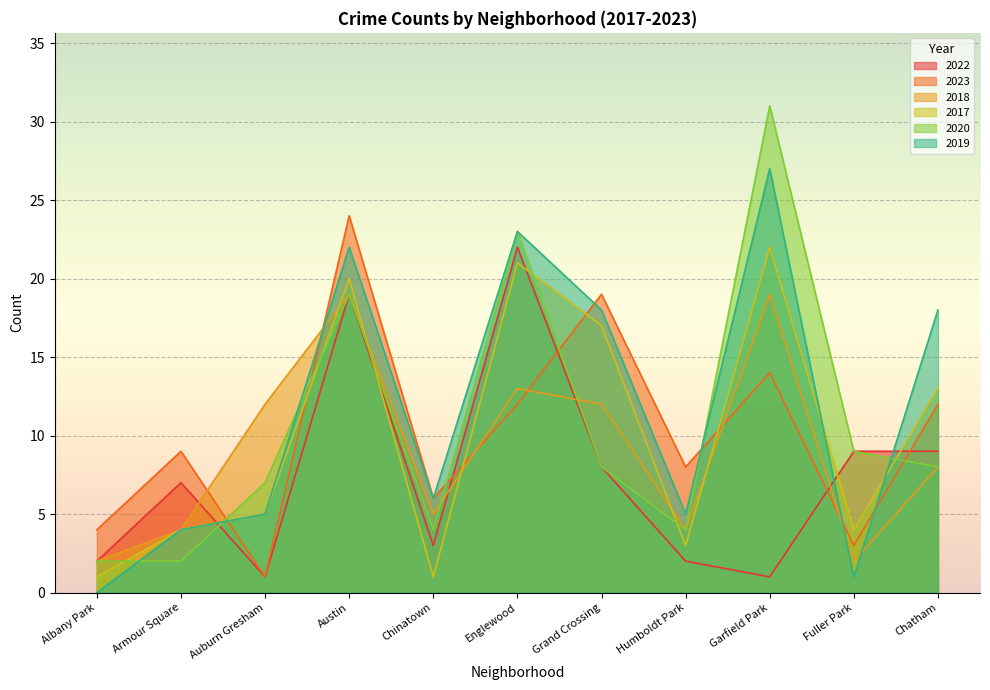

Which series has the largest range (max minus min)?

2020